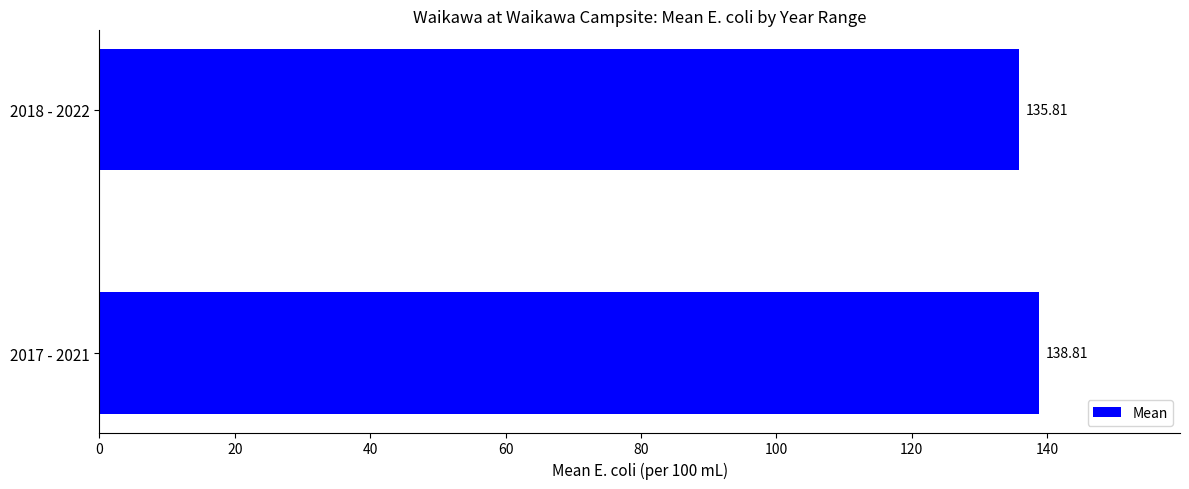

Which has a higher value, 2017 - 2021 or 2018 - 2022?

2017 - 2021